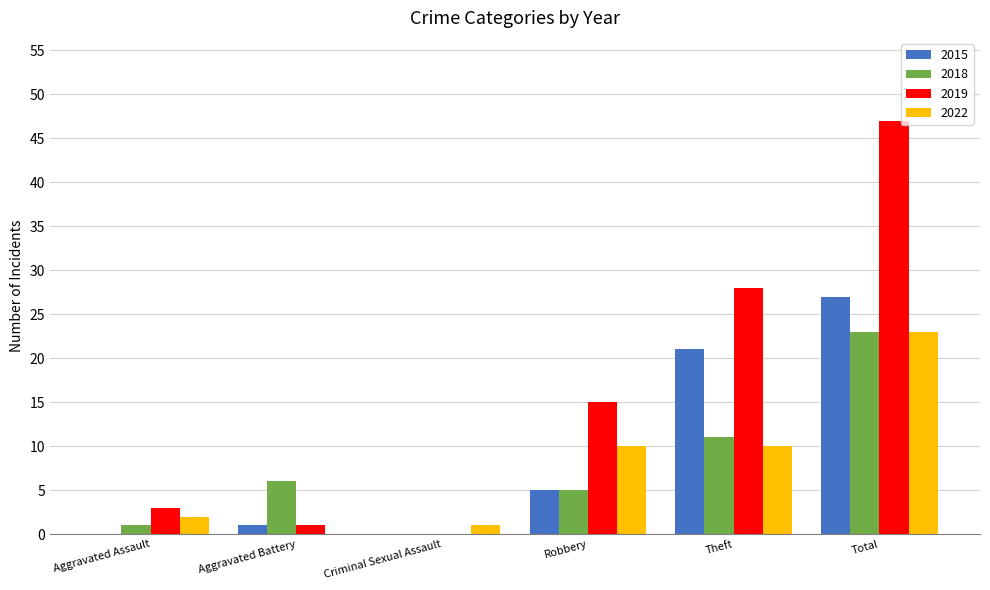

What is the average value of the 2019 series?

16